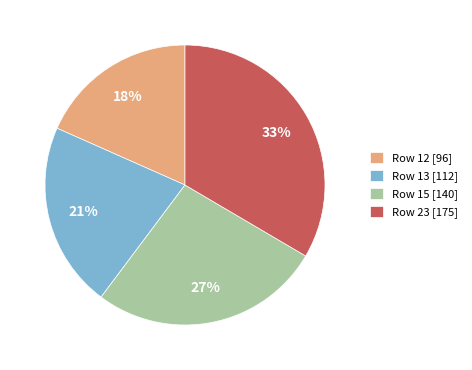

Rank the categories by value from highest to lowest.

Row 23 [175], Row 15 [140], Row 13 [112], Row 12 [96]